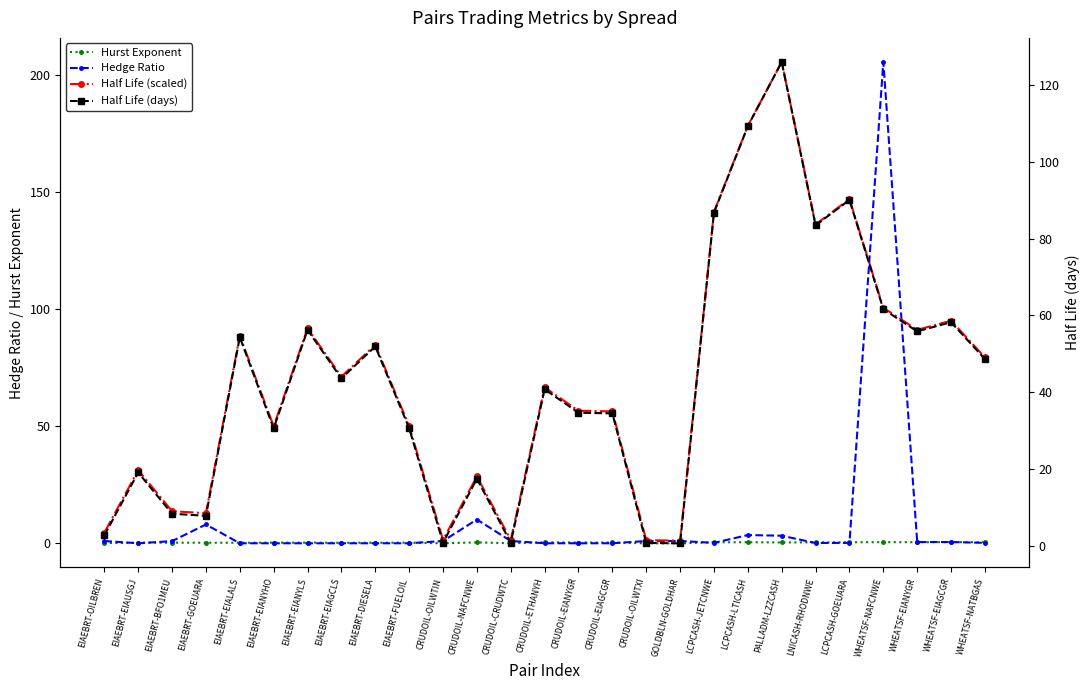

What is the difference between the second highest and minimum values in the Hurst Exponent series?

0.5